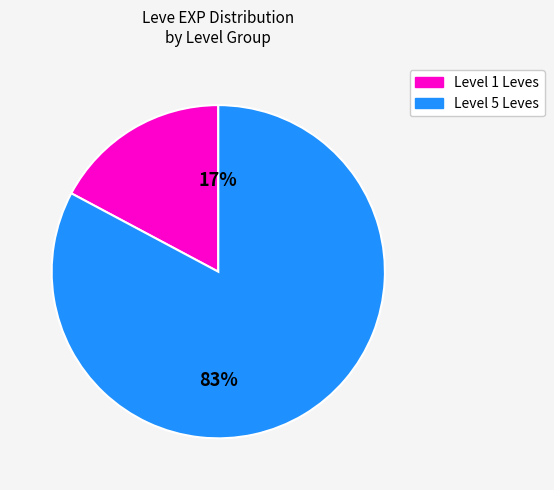

Is there a majority slice in this chart?

Yes